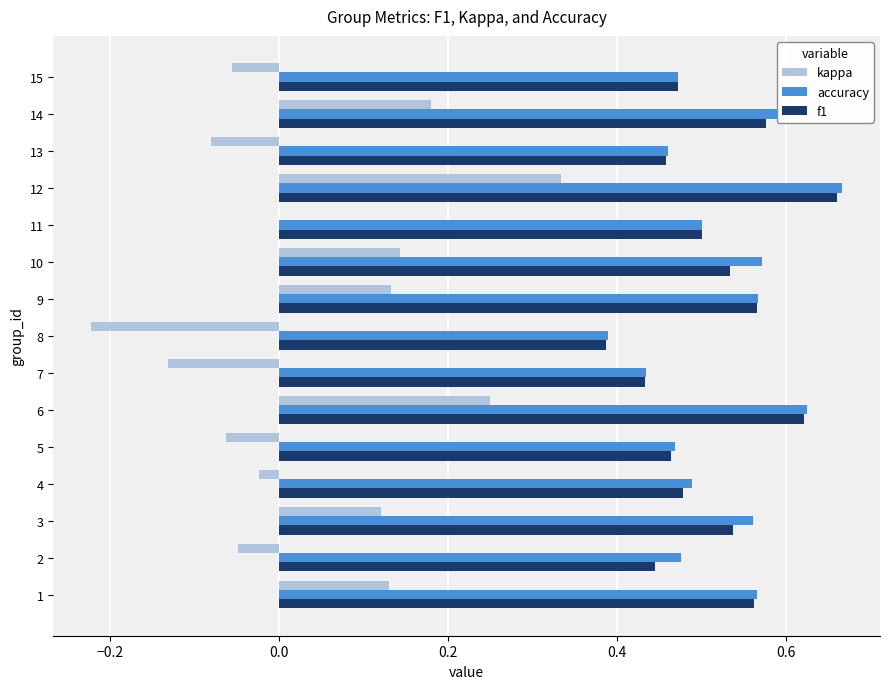

Is it true that accuracy equals 0.8 at 5?

False